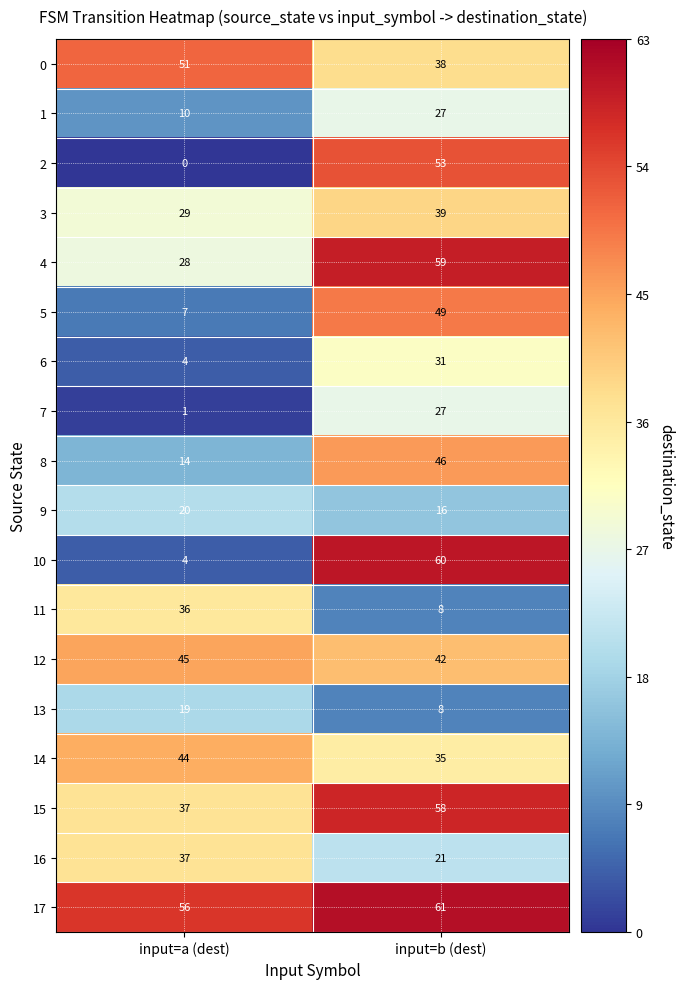

Which series has the largest total across all categories?

17